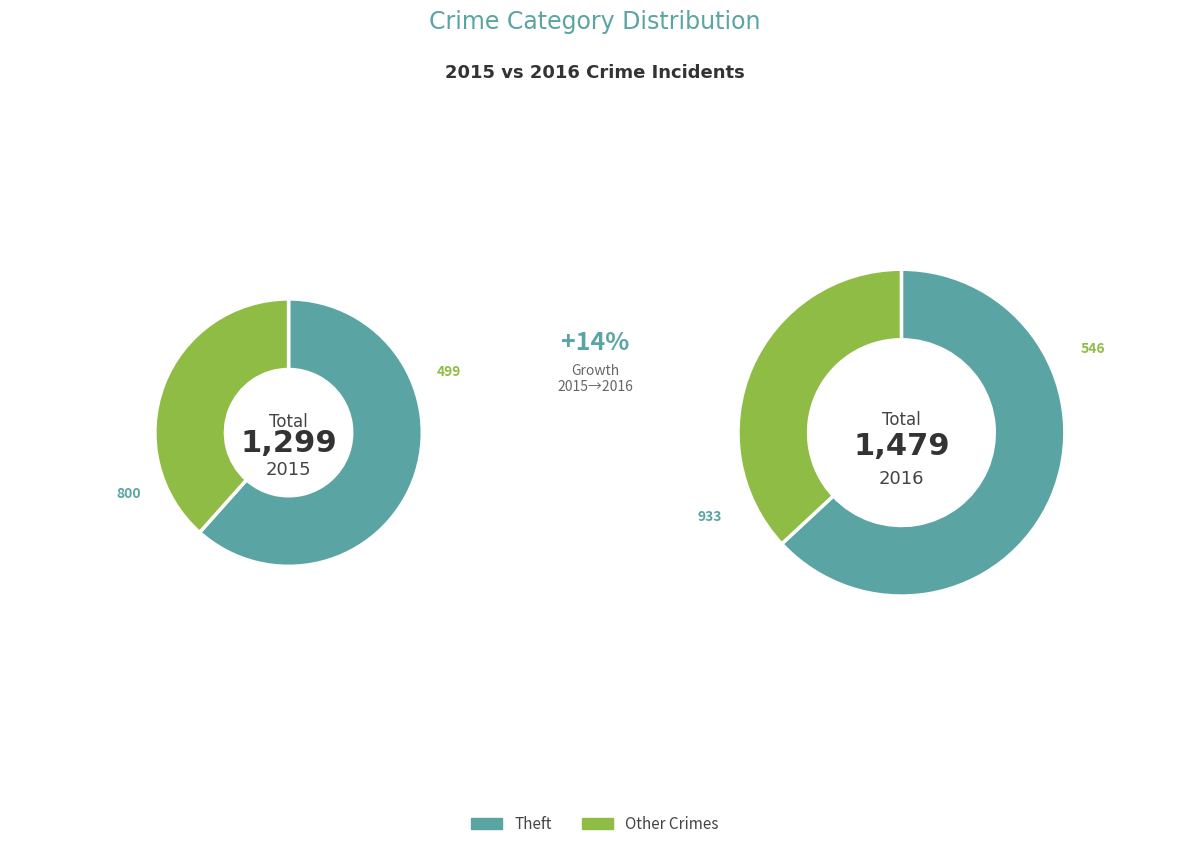

What is the majority slice?

Theft